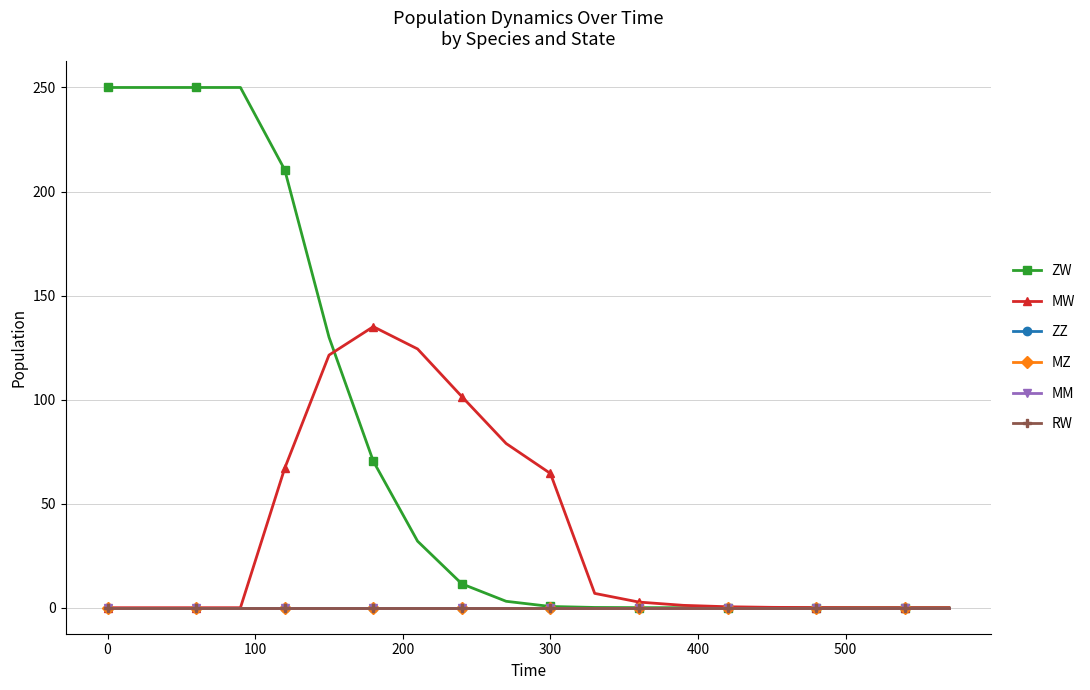

Reading left to right, transcribe all the data shown in this chart.

ZW: 250.0	250.0	250.0	250.0	210.4	130.0	70.4	32.0	11.5	3.1	0.6	0.1	0.0	0.0	0.0	0.0	0.0	0.0	0.0	0.0
MW: 0.0	0.0	0.0	0.0	67.0	121.4	135.1	124.4	101.5	78.9	64.5	6.9	2.7	1.1	0.5	0.2	0.1	0.0	0.0	0.0
ZZ: 0.0	0.0	0.0	0.0	0.0	0.0	0.0	0.0	0.0	0.0	0.0	0.0	0.0	0.0	0.0	0.0	0.0	0.0	0.0	0.0
MZ: 0.0	0.0	0.0	0.0	0.0	0.0	0.0	0.0	0.0	0.0	0.0	0.0	0.0	0.0	0.0	0.0	0.0	0.0	0.0	0.0
MM: 0.0	0.0	0.0	0.0	0.0	0.0	0.0	0.0	0.0	0.0	0.0	0.0	0.0	0.0	0.0	0.0	0.0	0.0	0.0	0.0
RW: 0.0	0.0	0.0	0.0	0.0	0.0	0.0	0.0	0.0	0.0	0.0	0.0	0.0	0.0	0.0	0.0	0.0	0.0	0.0	0.0